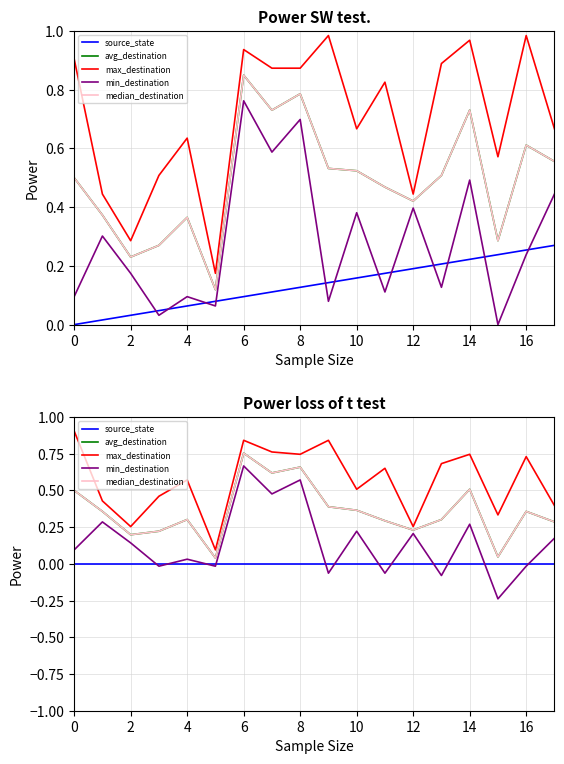

What is the label of the 6th point from the left?

10